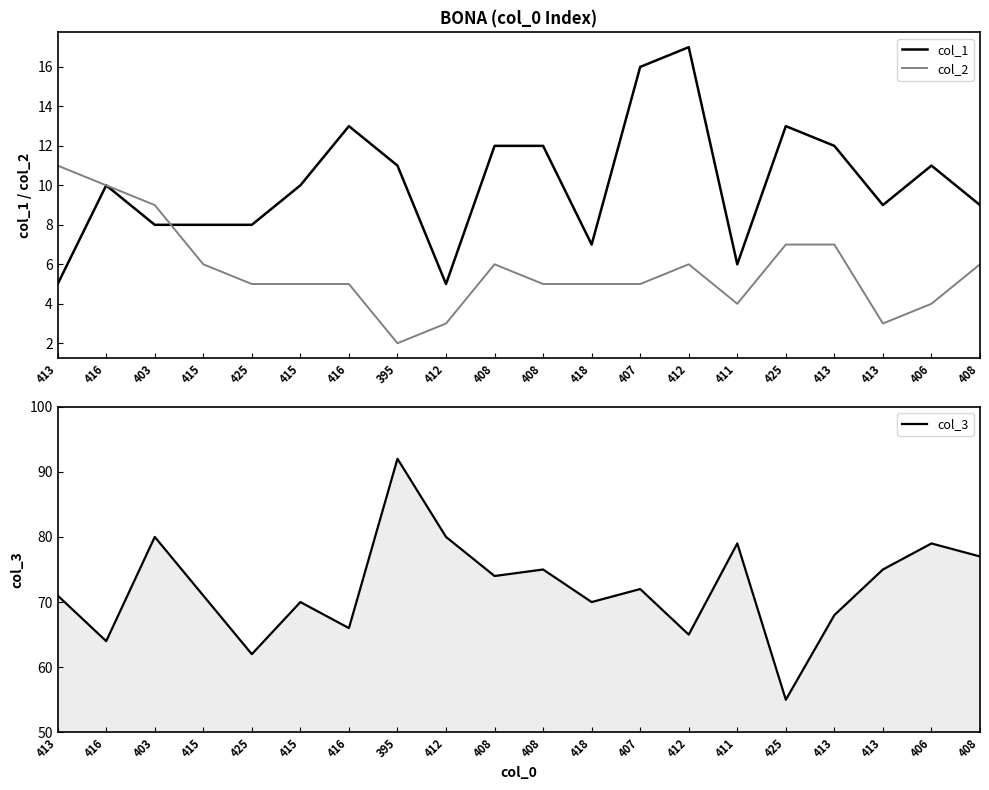

List the labels in order of col_3 value, largest first.

395, 403, 412, 411, 406, 408, 408, 413, 408, 407, 413, 415, 415, 418, 413, 416, 412, 416, 425, 425